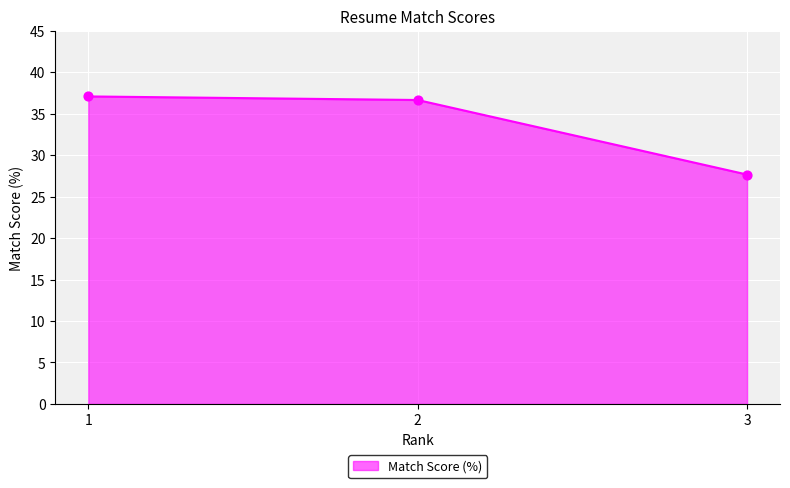

What is the change in value from 2 to 3?

-9.0